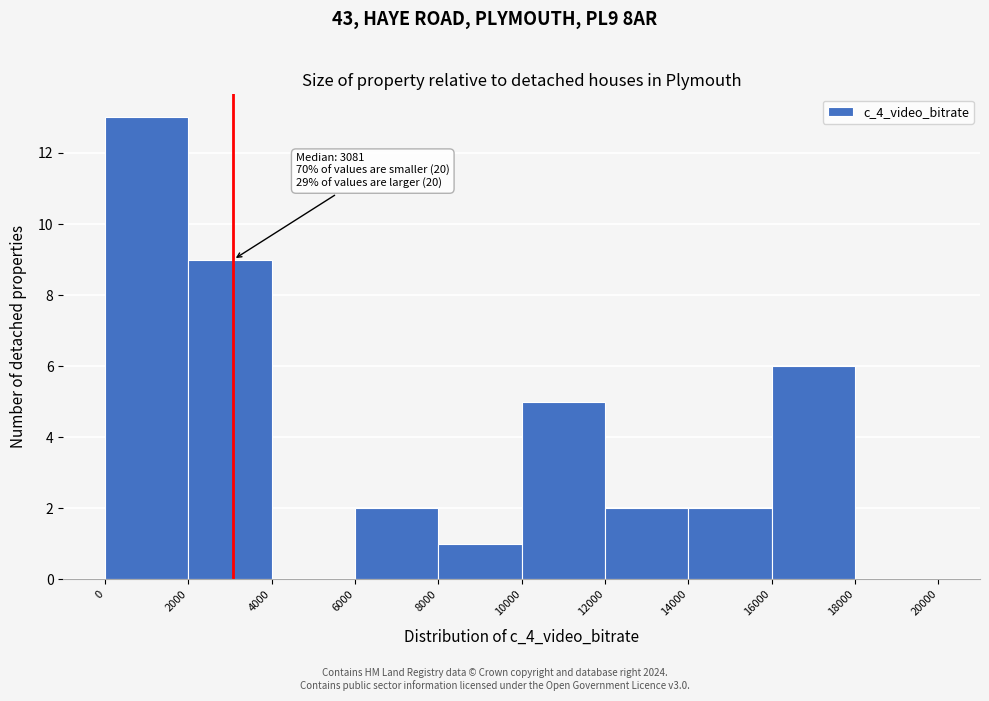

Which range on the x-axis has the tallest bar?

0 to 2000